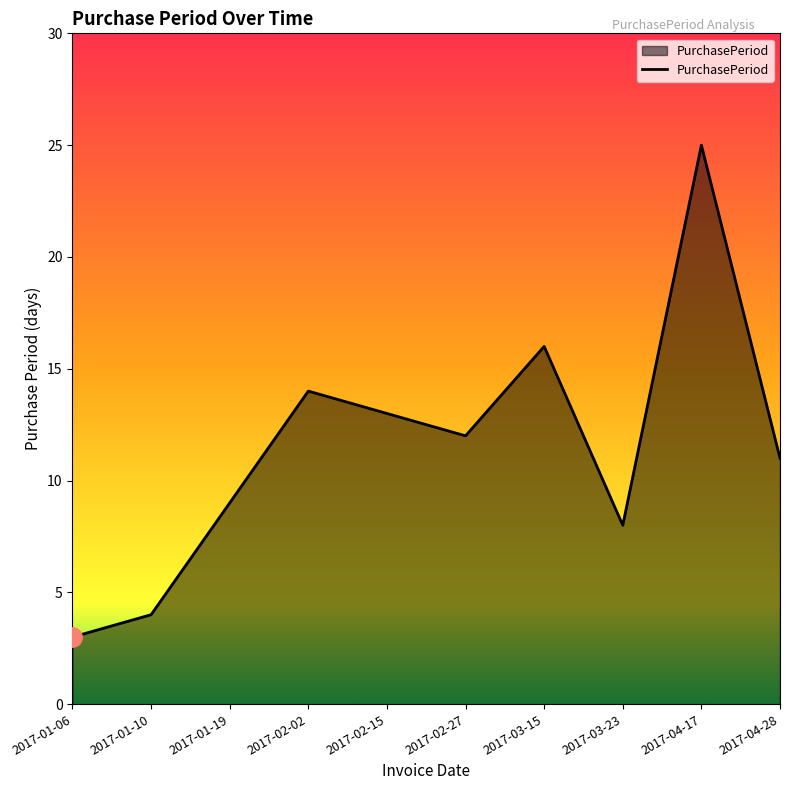

List the labels in order of value, smallest first.

2017-01-06, 2017-01-10, 2017-03-23, 2017-01-19, 2017-04-28, 2017-02-27, 2017-02-15, 2017-02-02, 2017-03-15, 2017-04-17